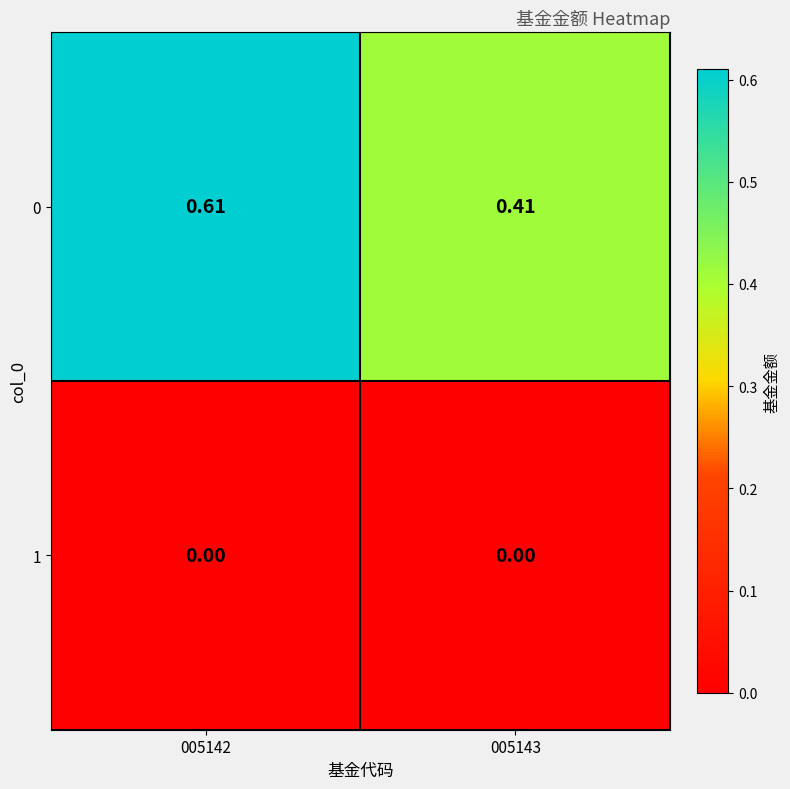

Is the value of 1 at 005143 greater than the value of 0 at 005143?

No